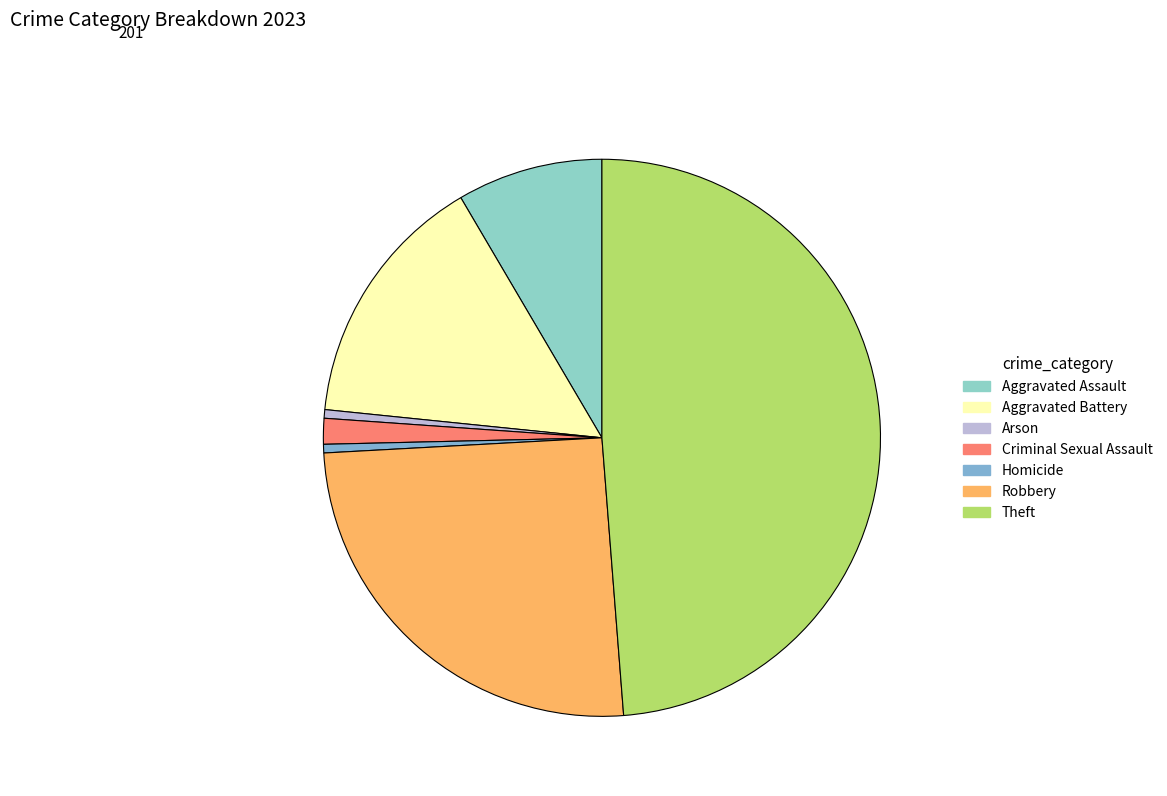

How many slices are in this pie chart?

7